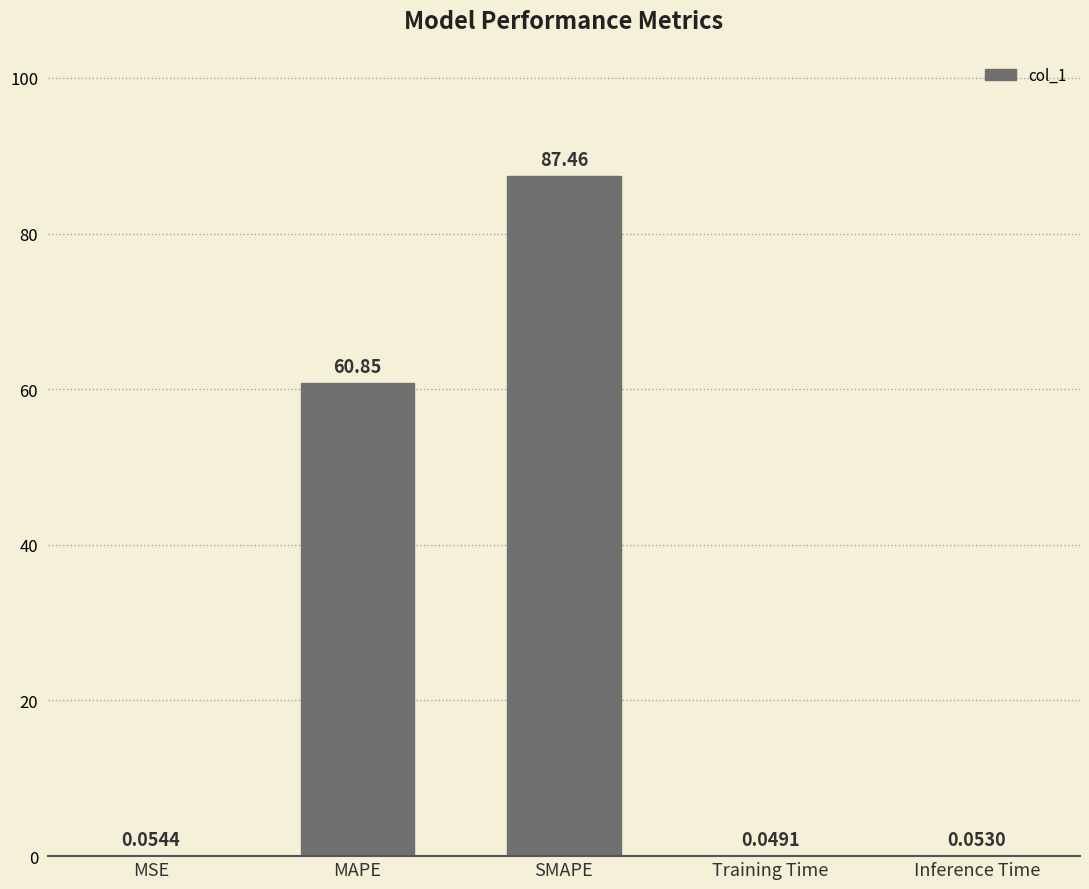

At which label is the value closest to 43?

MAPE